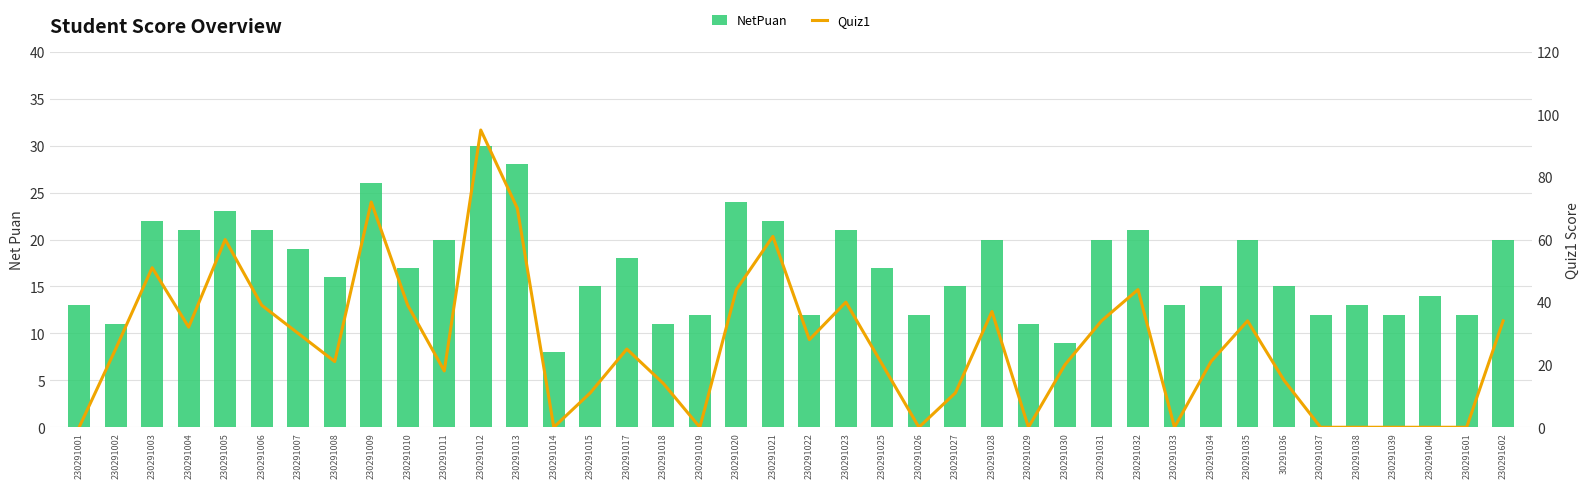

What is the value of the NetPuan bar at the 29th from the left?

20